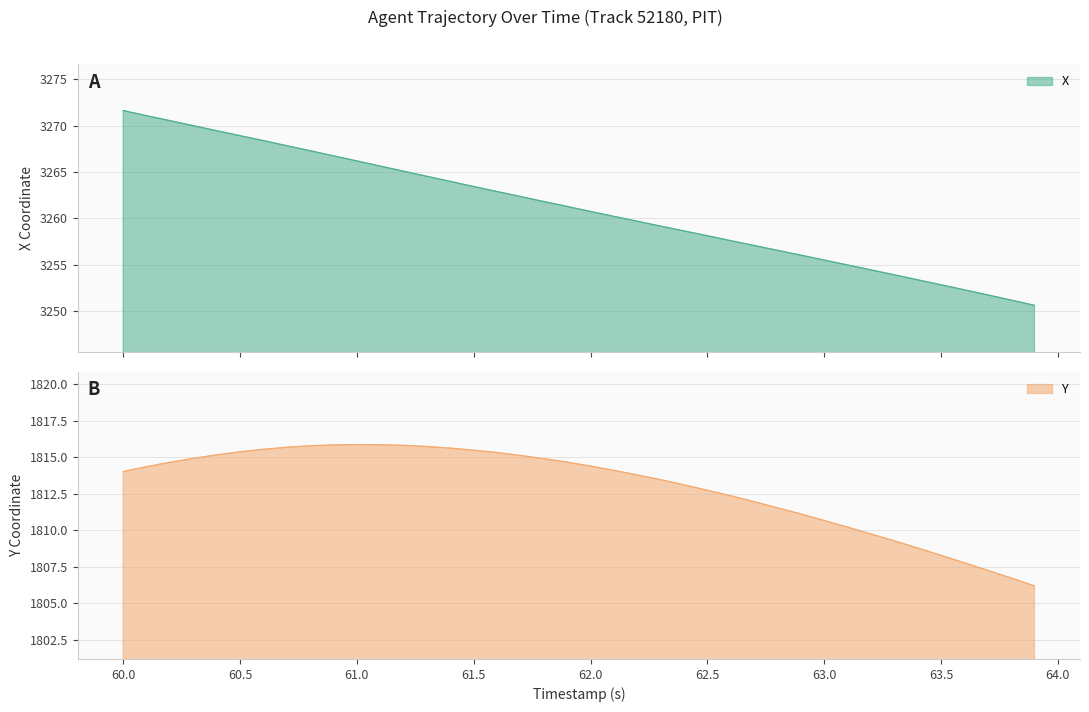

What is the minimum value for X?

3250.6